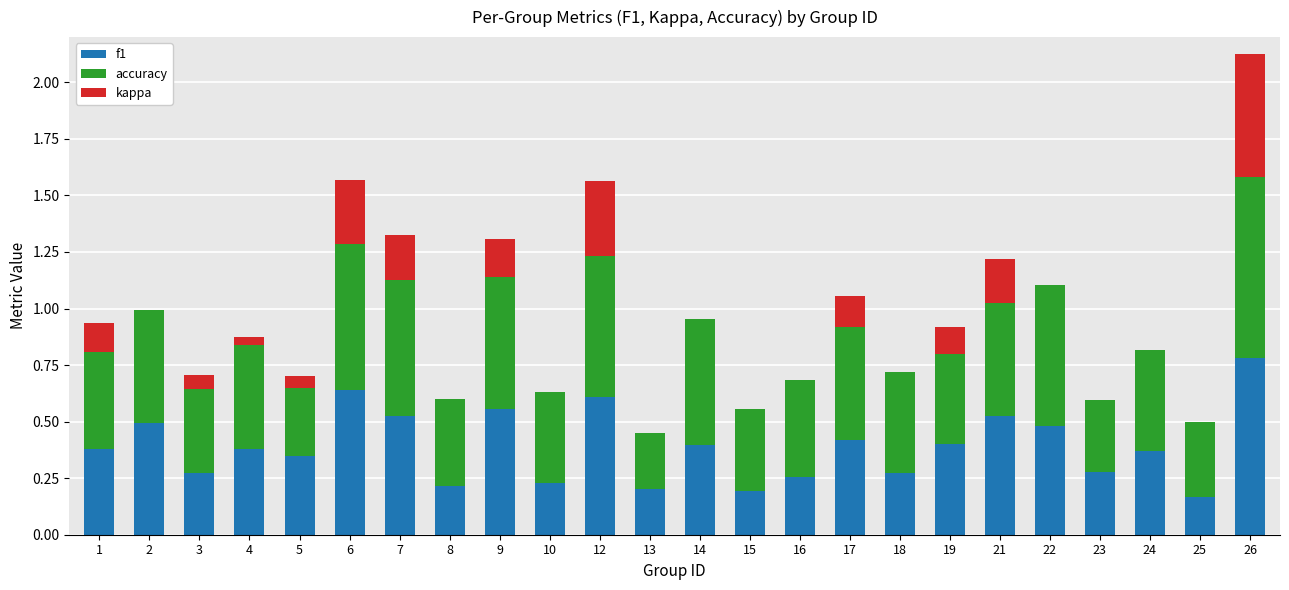

True or false: f1 has a value of 0.4 at 24.

True